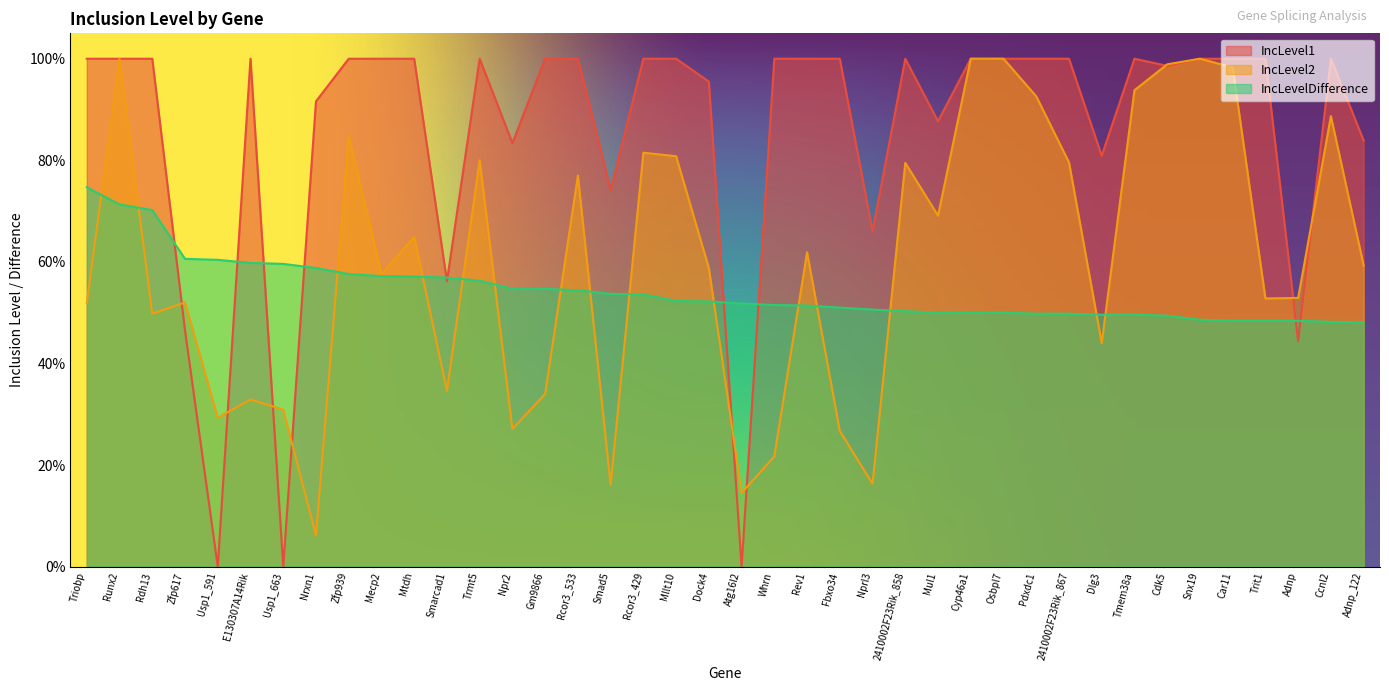

Is it true that IncLevelDifference equals 0.7 at Osbpl7?

False